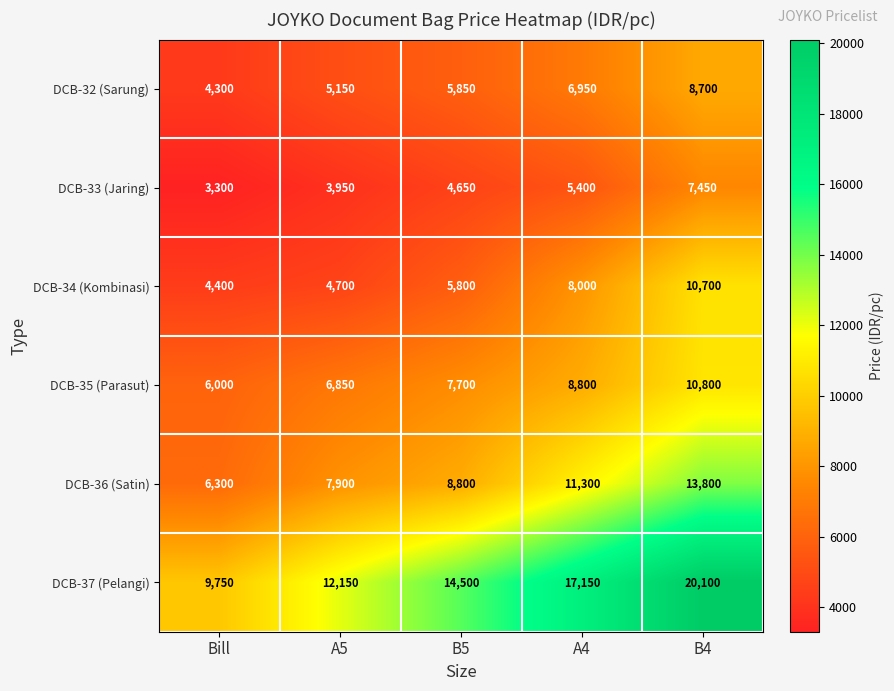

The value of DCB-37 (Pelangi) at A4 is 17150. True or false?

True